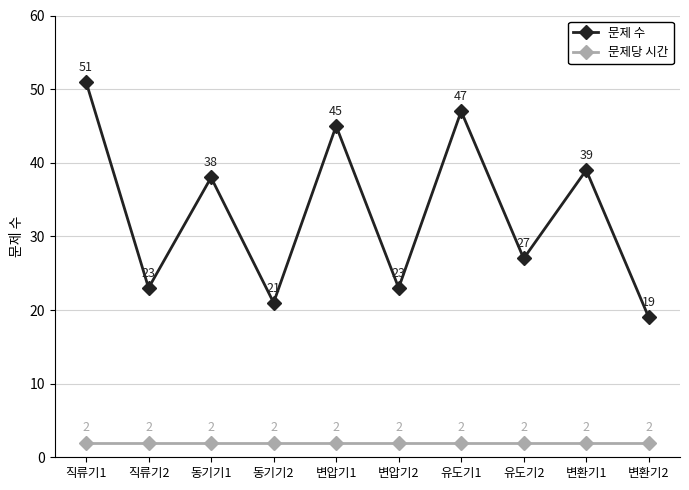

The 문제당 시간 series shows 2 at 변환기1. True or false?

True